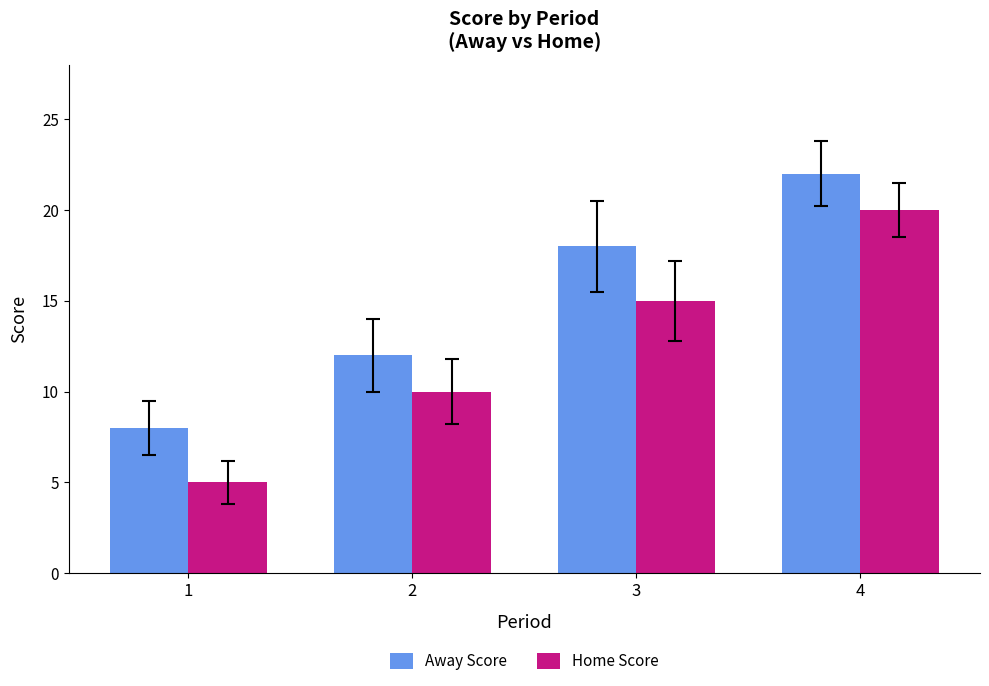

What are all the series names shown in the legend?

Away Score, Home Score